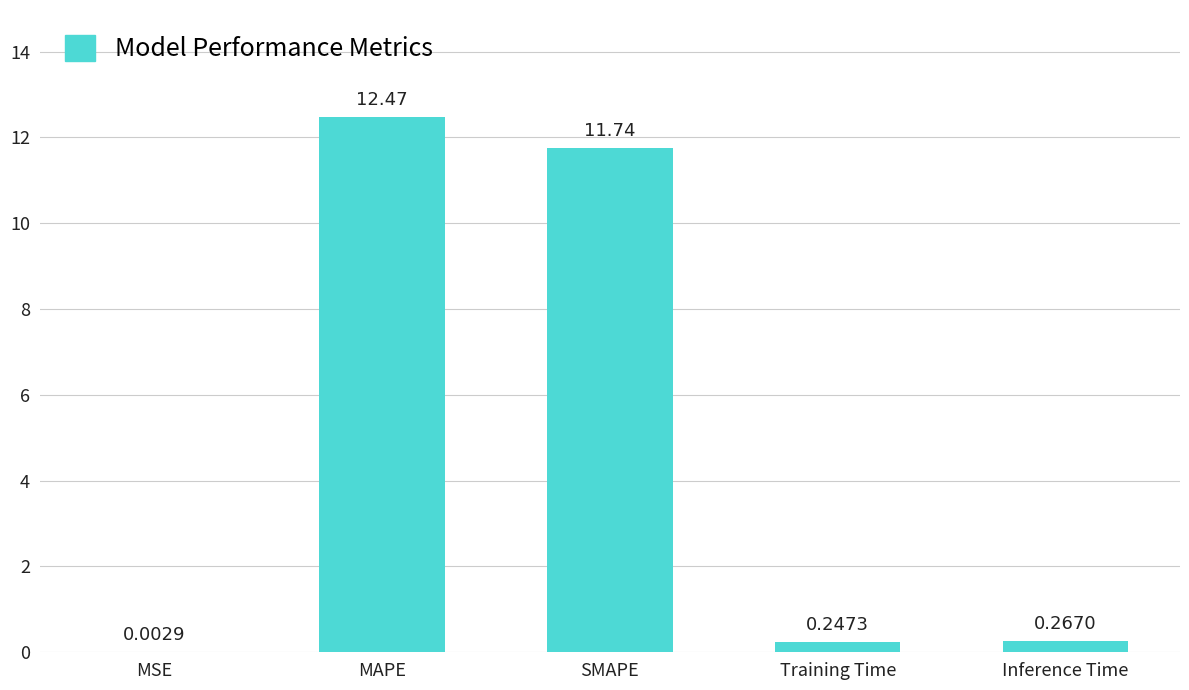

Which has a higher value, MSE or SMAPE?

SMAPE